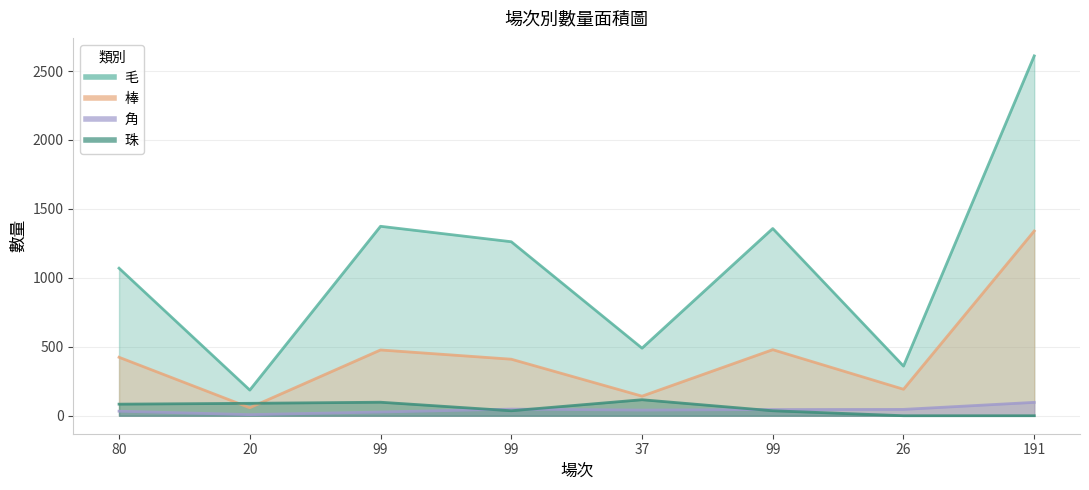

At which category is the sum across all series the highest?

191